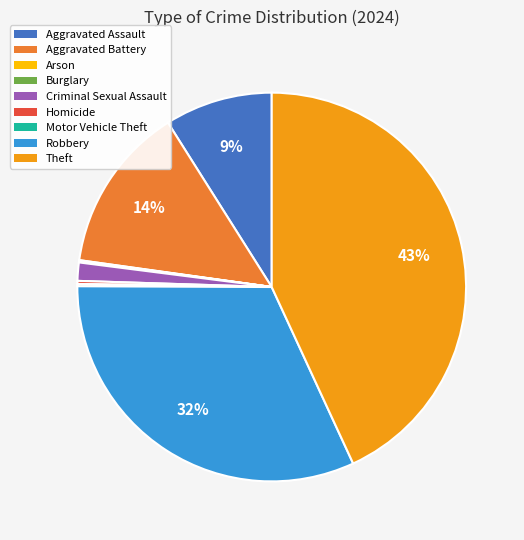

Between Criminal Sexual Assault and Robbery, which is larger?

Robbery